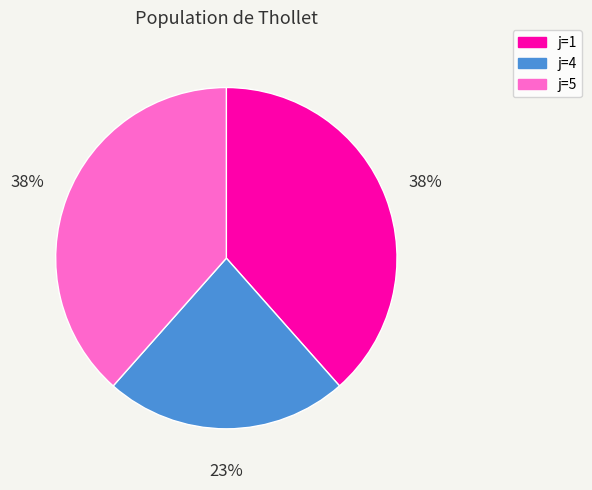

Does any single category account for the majority?

No